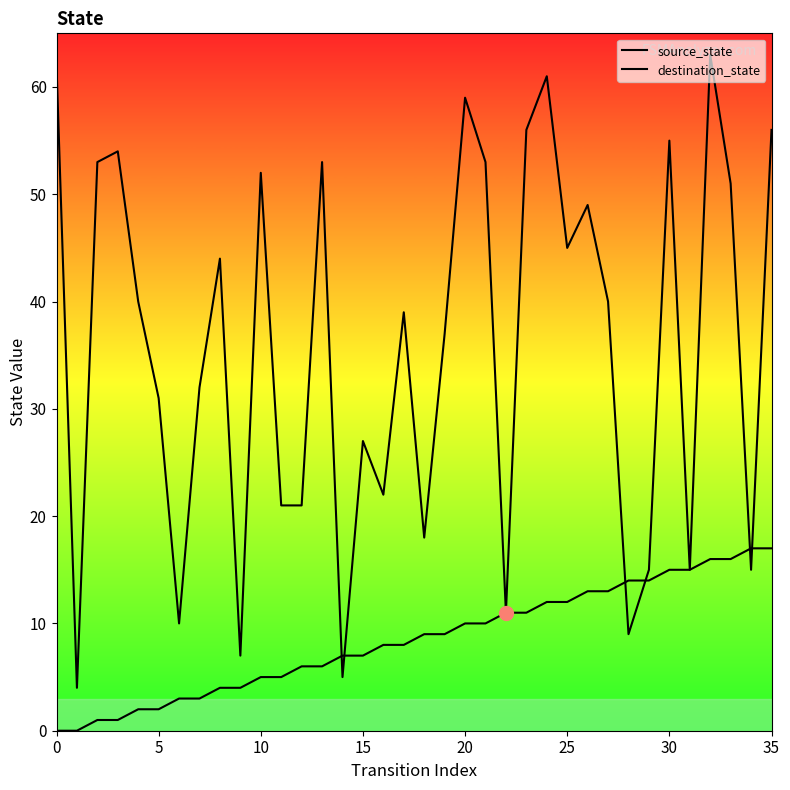

What is the difference between the second highest and second lowest values in the source_state series?

17